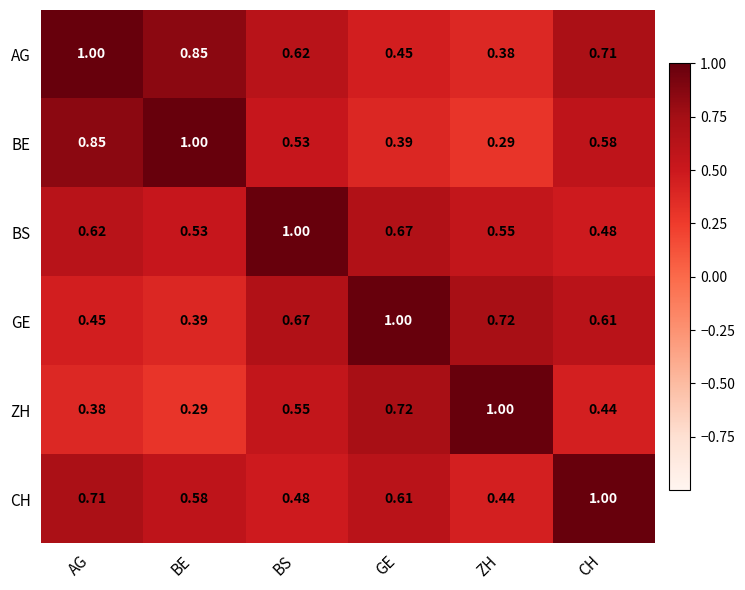

At ZH, list the series in order from smallest to largest.

BE, AG, CH, BS, GE, ZH